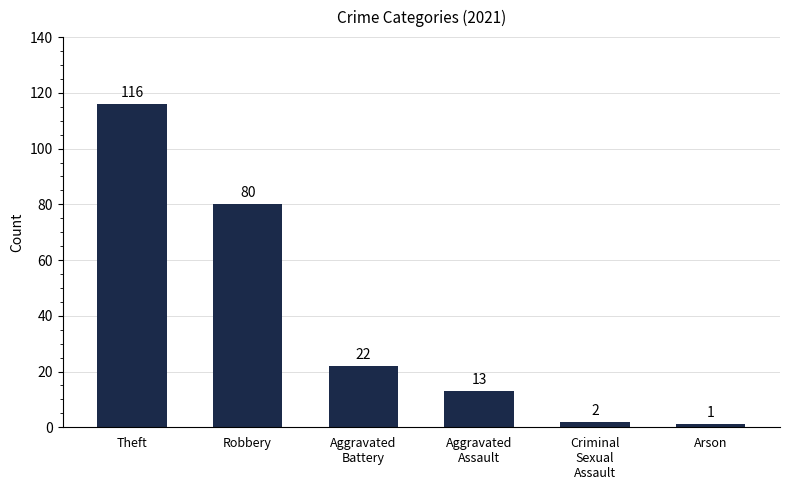

What is the difference between the maximum and second lowest values?

114